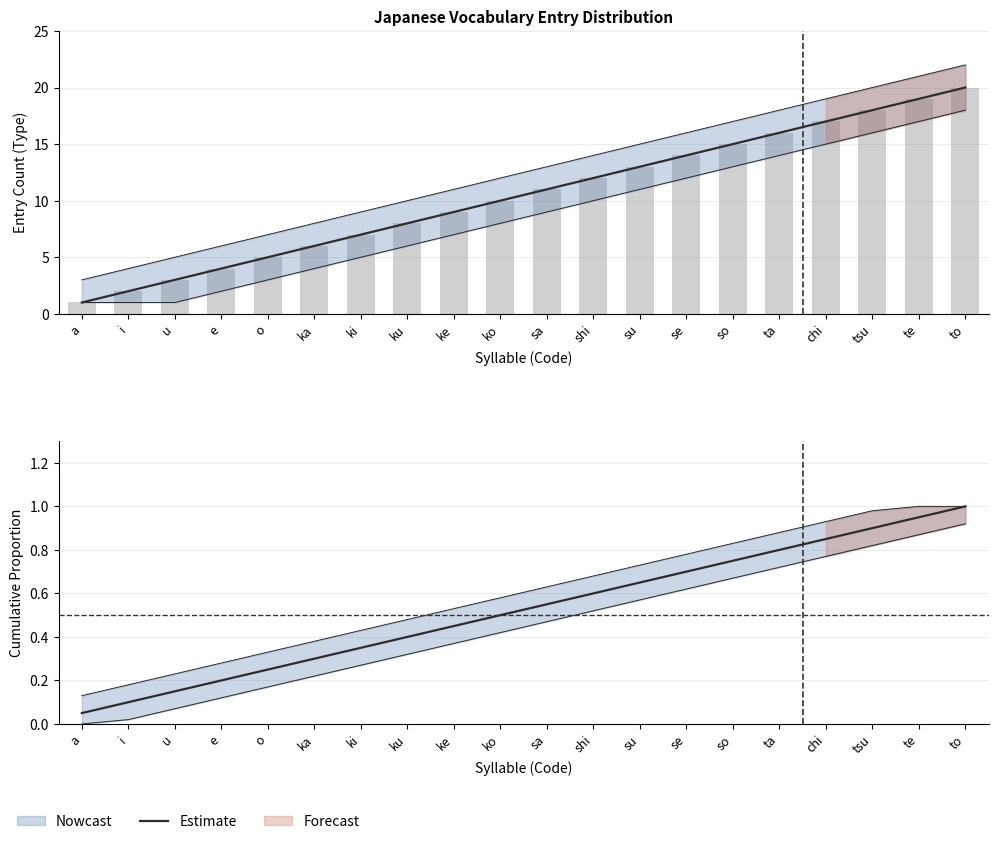

The chart shows a value of 0.1 at i. True or false?

True